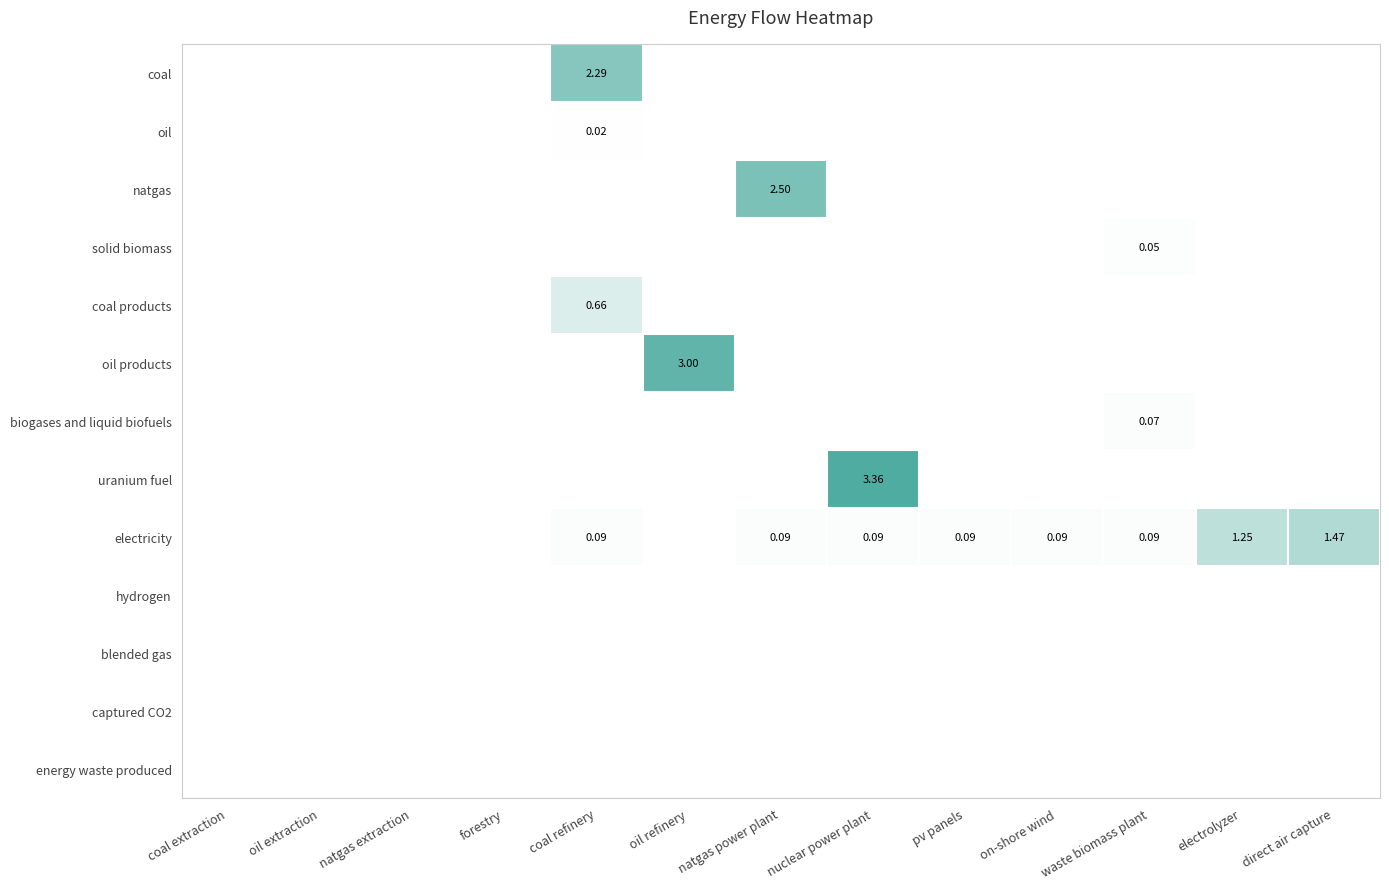

What is the maximum value shown in the chart?

3.4